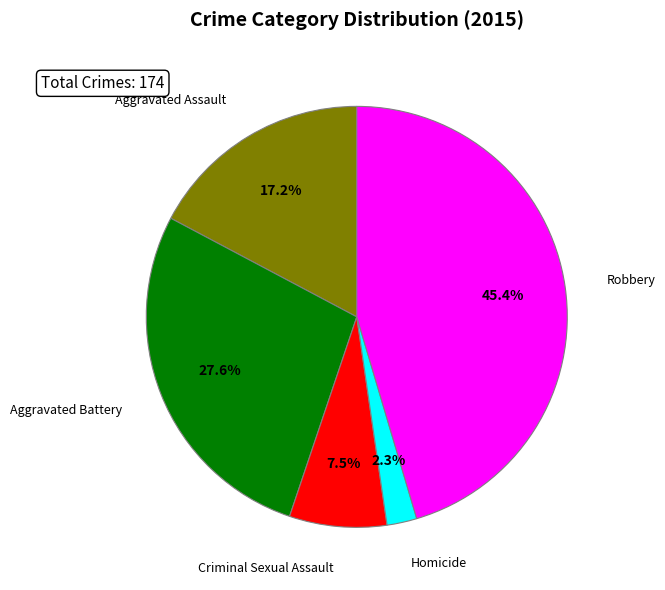

What percentage is NOT represented by Homicide?

97.7%